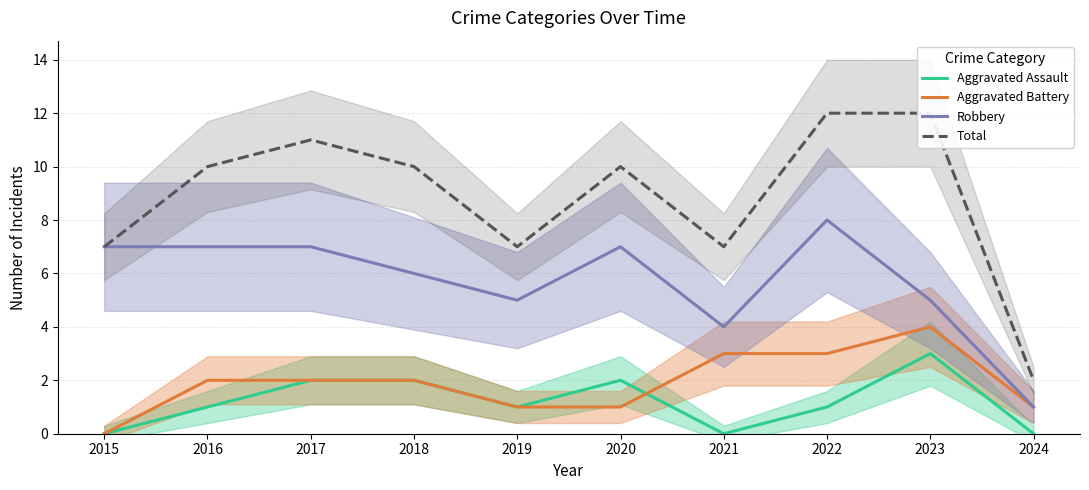

How many interior local peaks does the Aggravated Assault series have?

2